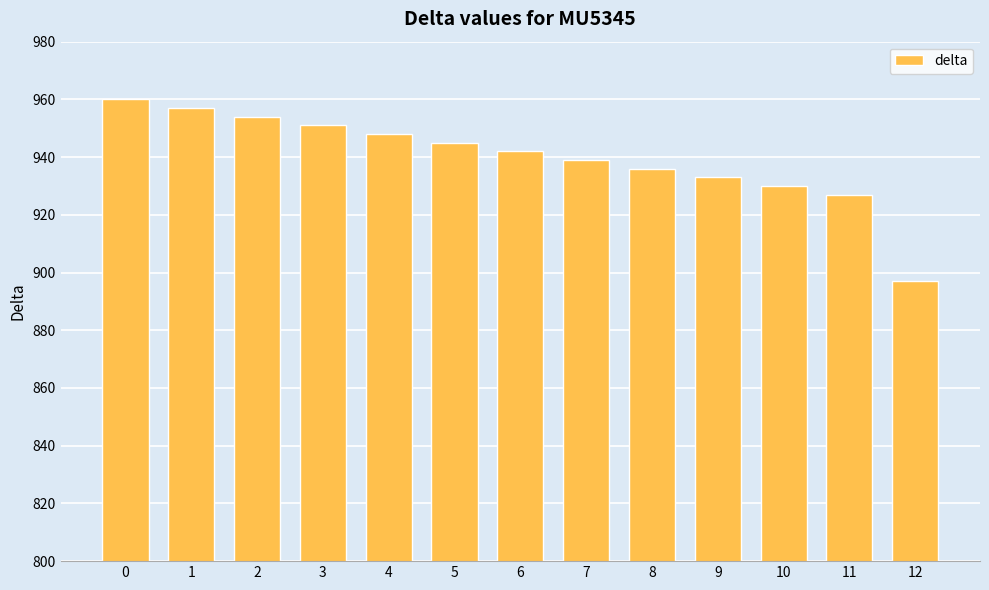

What is the approximate value at 11, to the nearest 10?

930